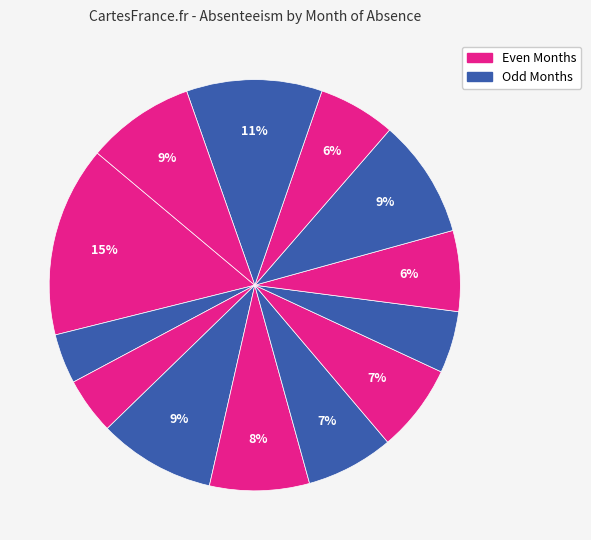

How many slices are in this pie chart?

13